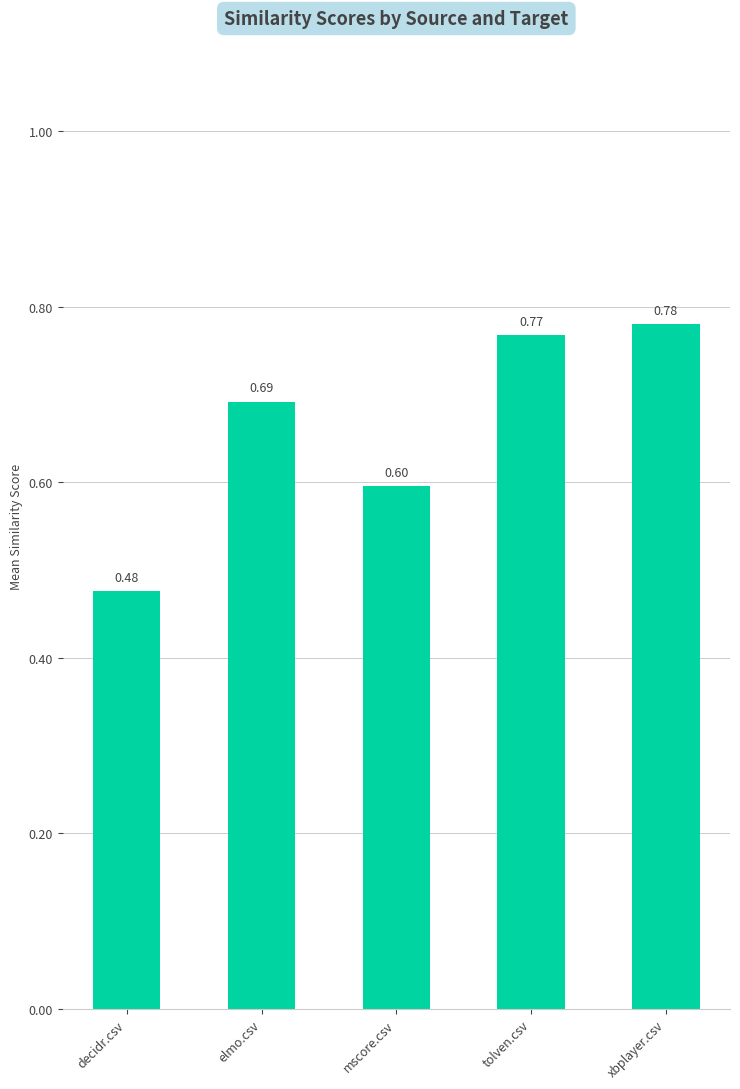

At which label is the value closest to 0?

decidr.csv